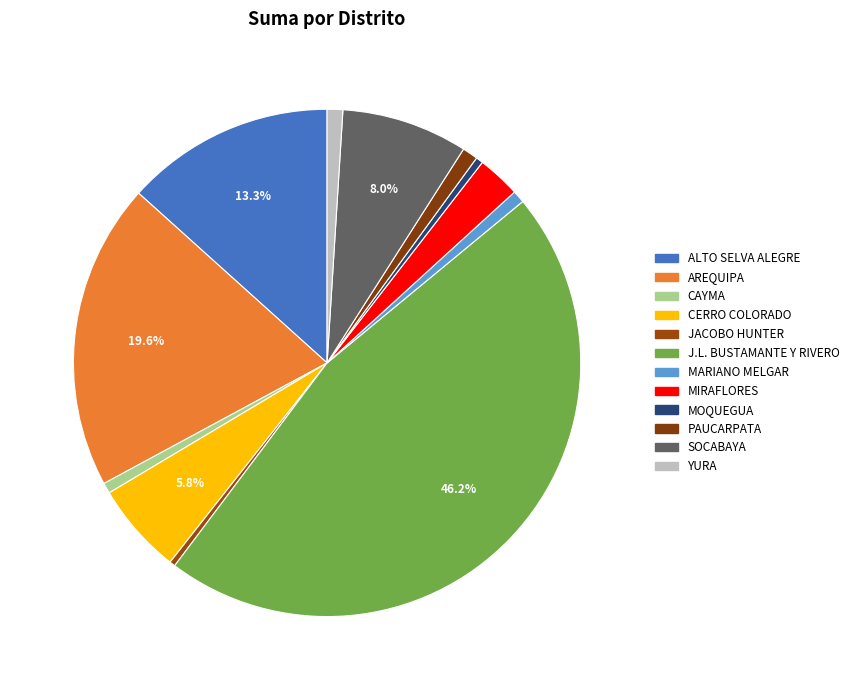

Count the number of slices in the pie.

12